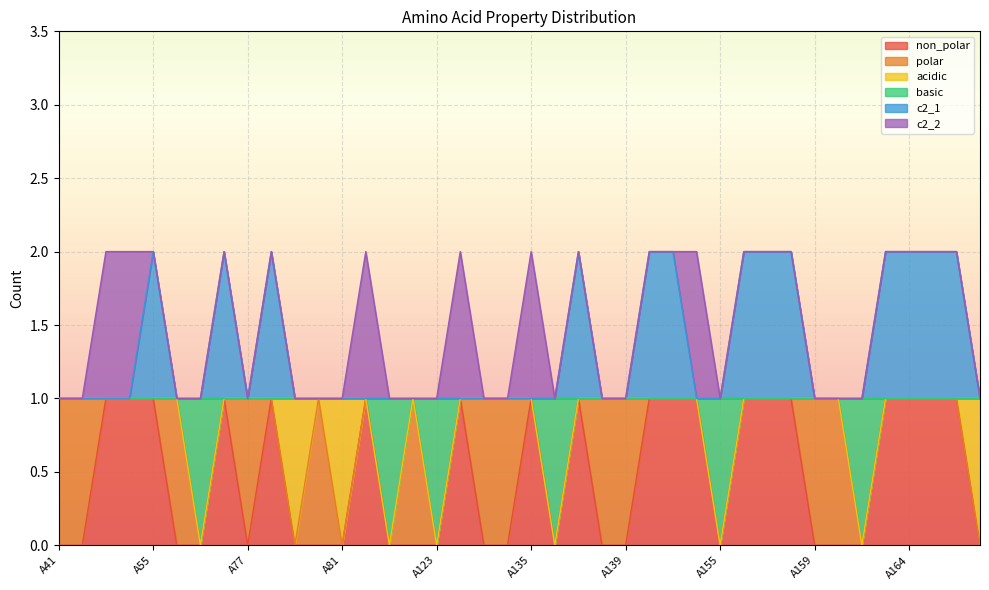

How many values in non_polar are above zero?

19